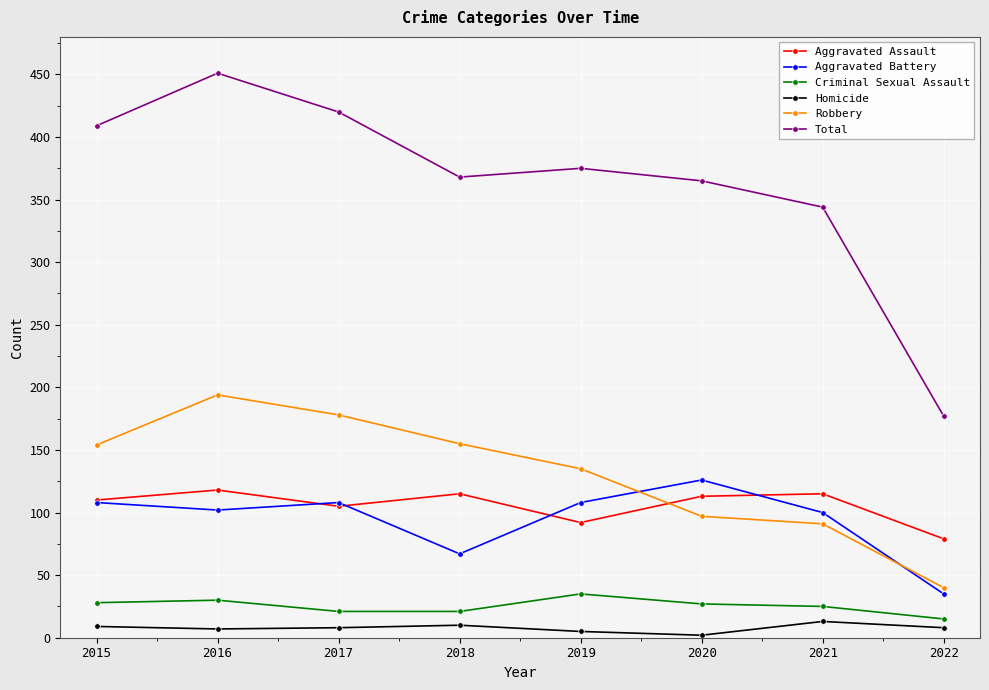

What is the total value across all series at 2022?

354